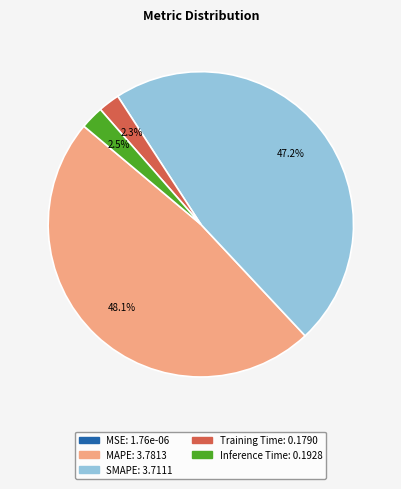

Is it true that Training Time is 13% of the pie?

False